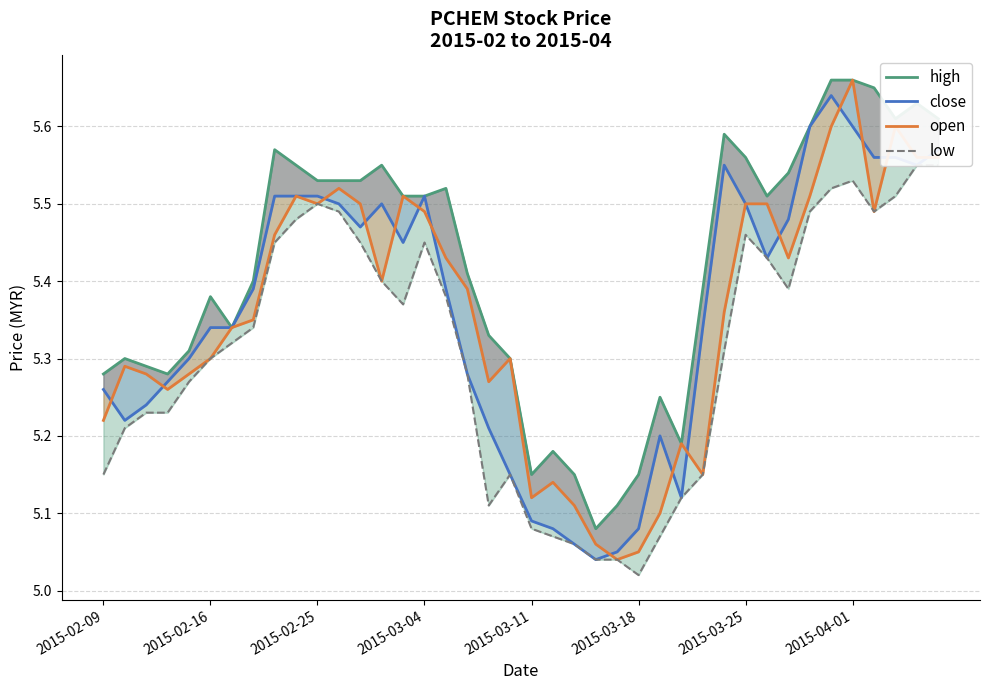

How many lines are shown in the chart?

4